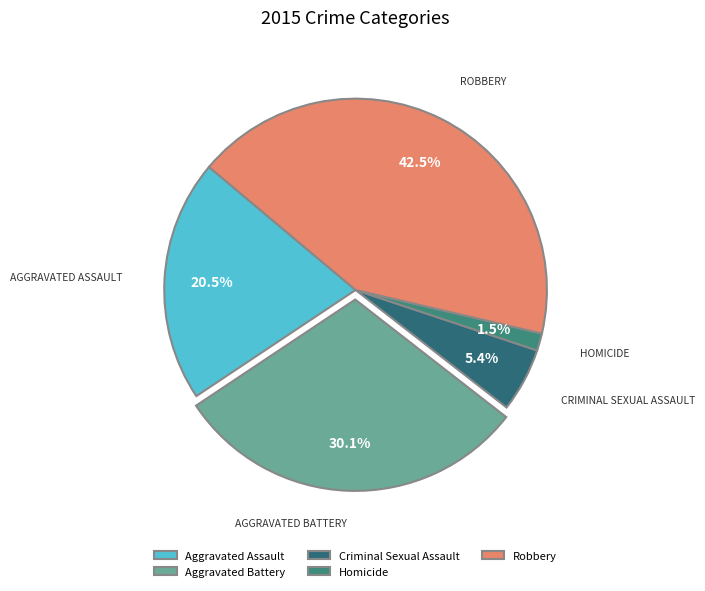

What percentage is the Robbery slice, to the nearest percent?

43%